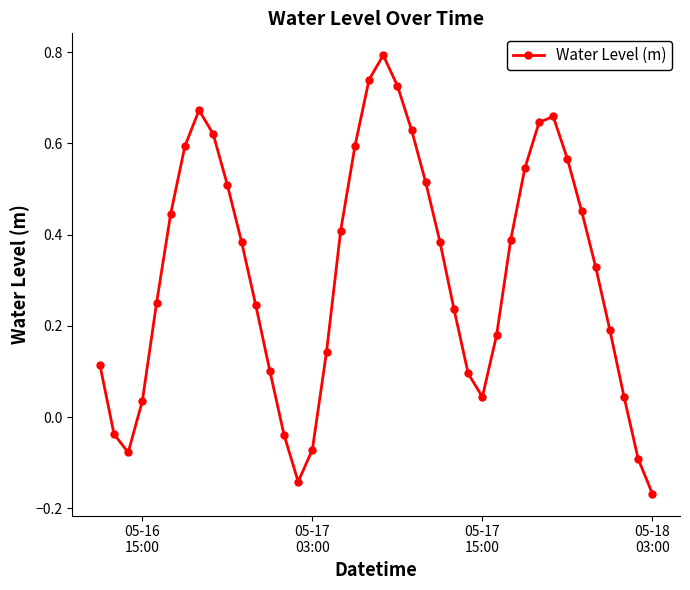

How many interior local valleys (lower than both neighbors) does the data have?

3